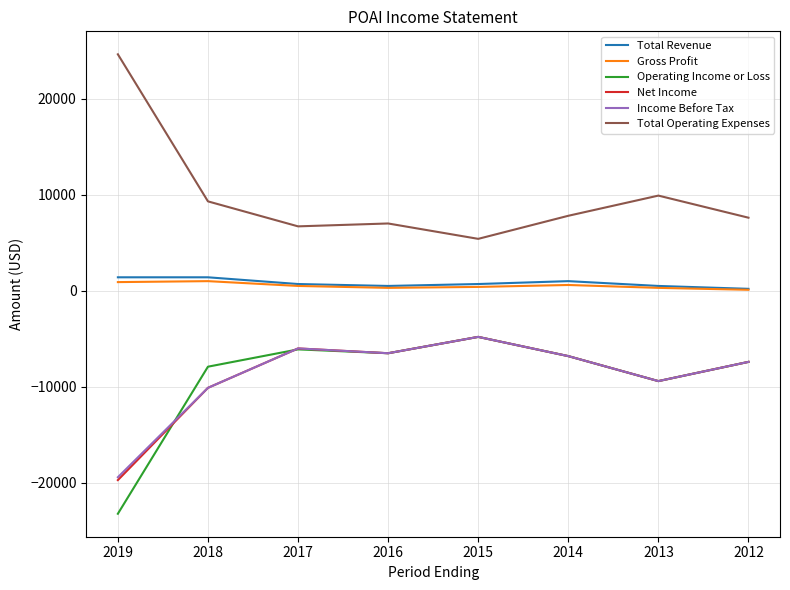

Is it true that Total Operating Expenses equals 16740 at 2018?

False